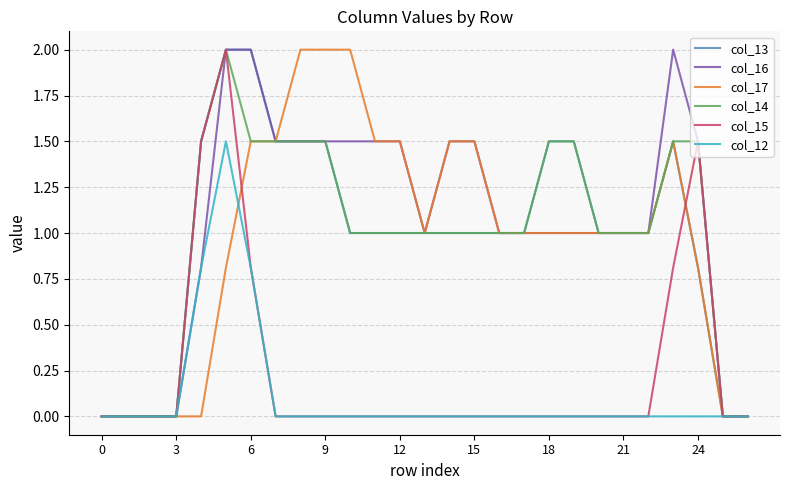

What is the highest value of the col_13 series?

2.0